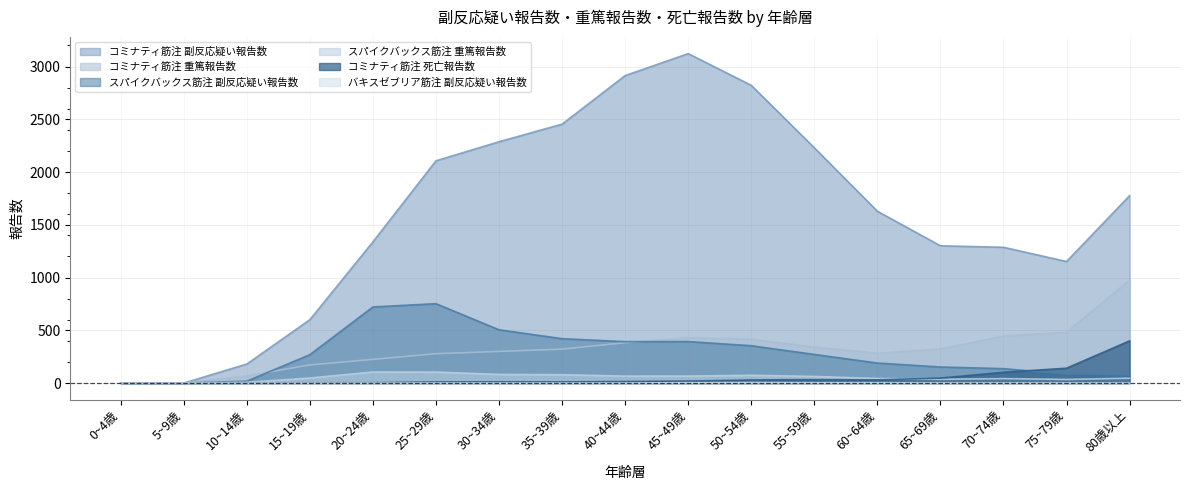

How many data points does each series have?

17